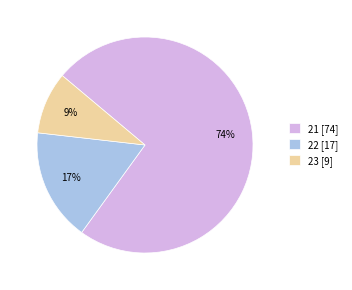

To the nearest percent, what portion does 21 [74] represent?

74%